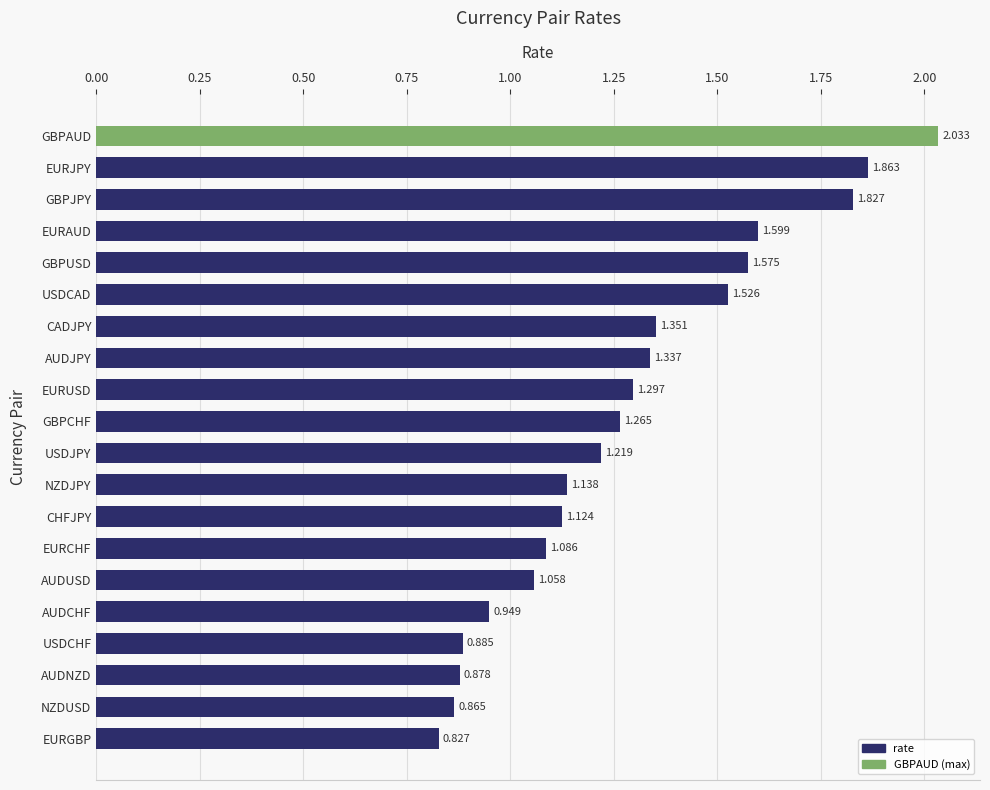

Which label corresponds to the largest value in the chart?

GBPAUD